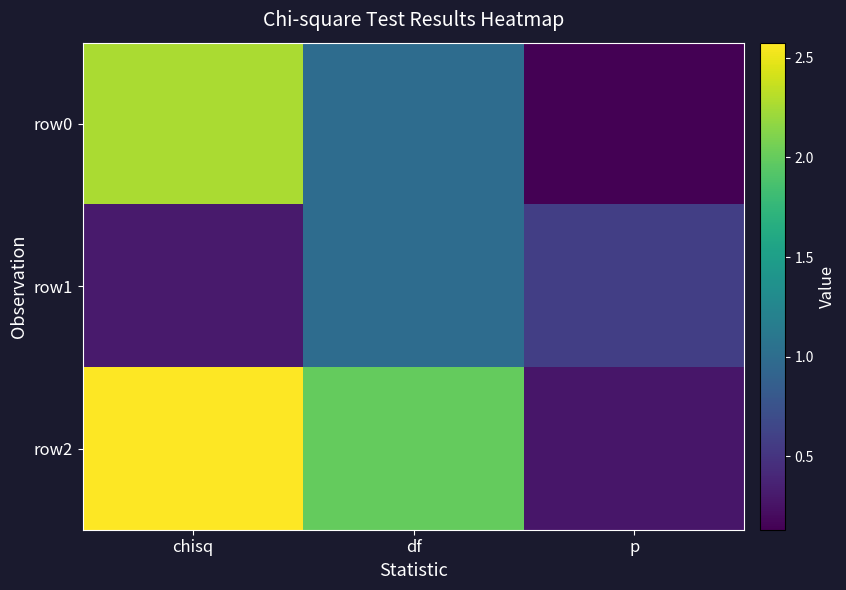

What is the total value across all series at p?

1.0